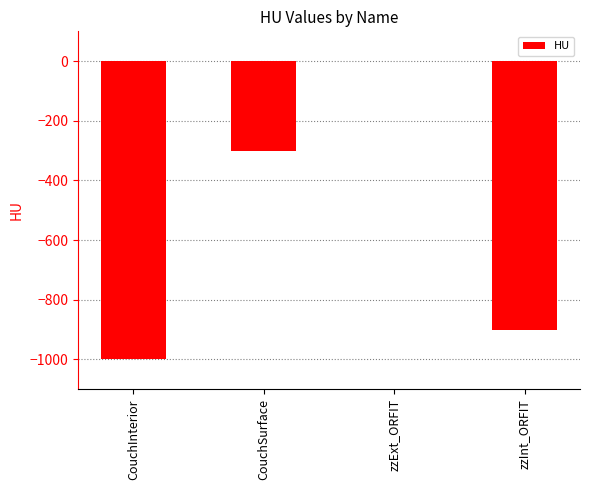

How many data points are above -300?

1